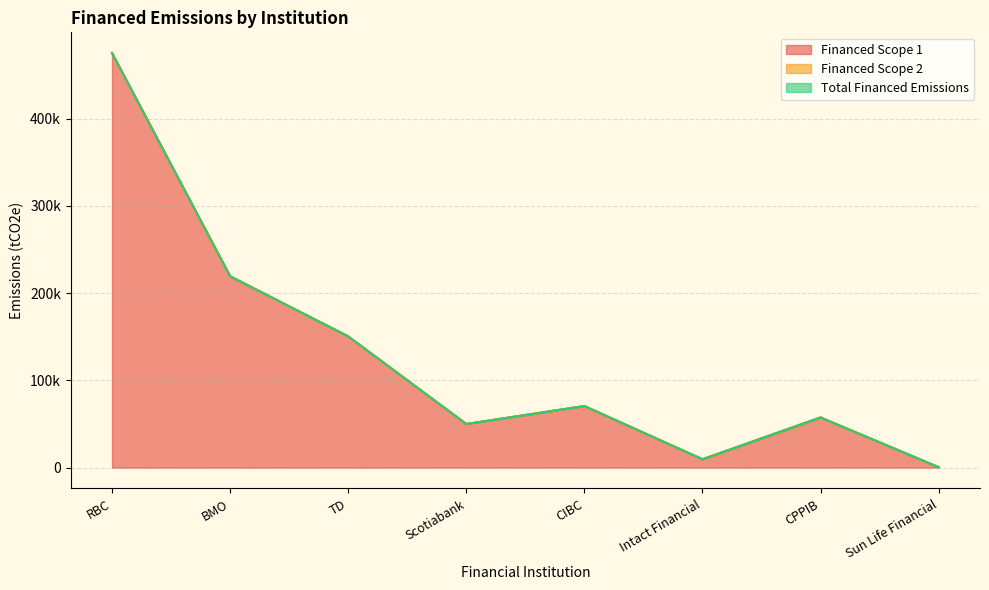

Reading left to right, transcribe all the data shown in this chart.

Financed Scope 1: 474949.7	219254.2	150336.5	49964.3	70532.2	9585.7	57458.9	443.7
Financed Scope 2: 475010.1	219282.1	150355.6	49970.6	70541.2	9586.9	57466.3	443.7
Total Financed Emissions: 475010.1	219282.1	150355.6	49970.6	70541.2	9586.9	57466.2	443.7